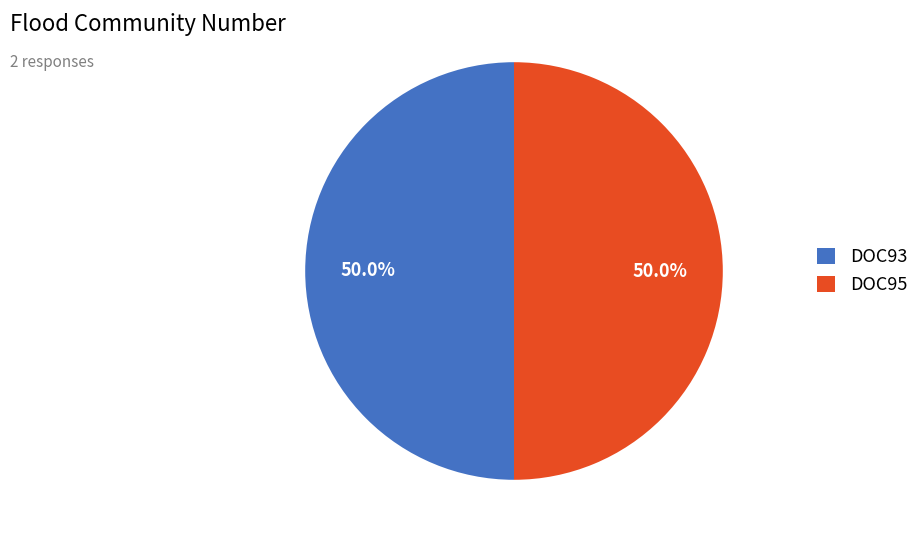

Combined, what portion of the pie is DOC93 and DOC95?

100.0%